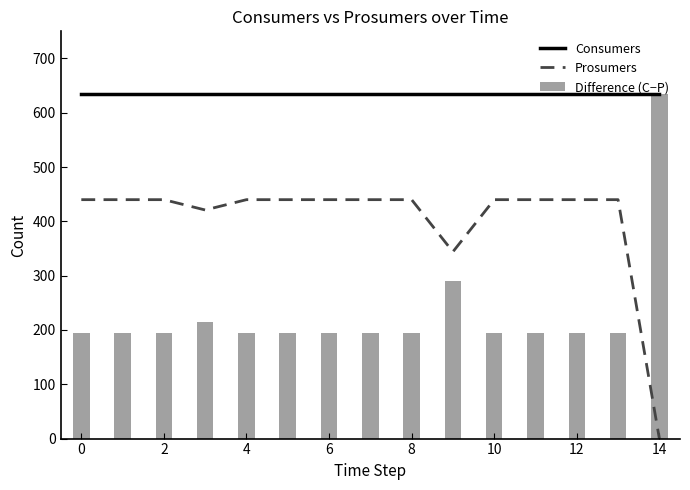

True or false: Prosumers and Consumers intersect in this chart.

False